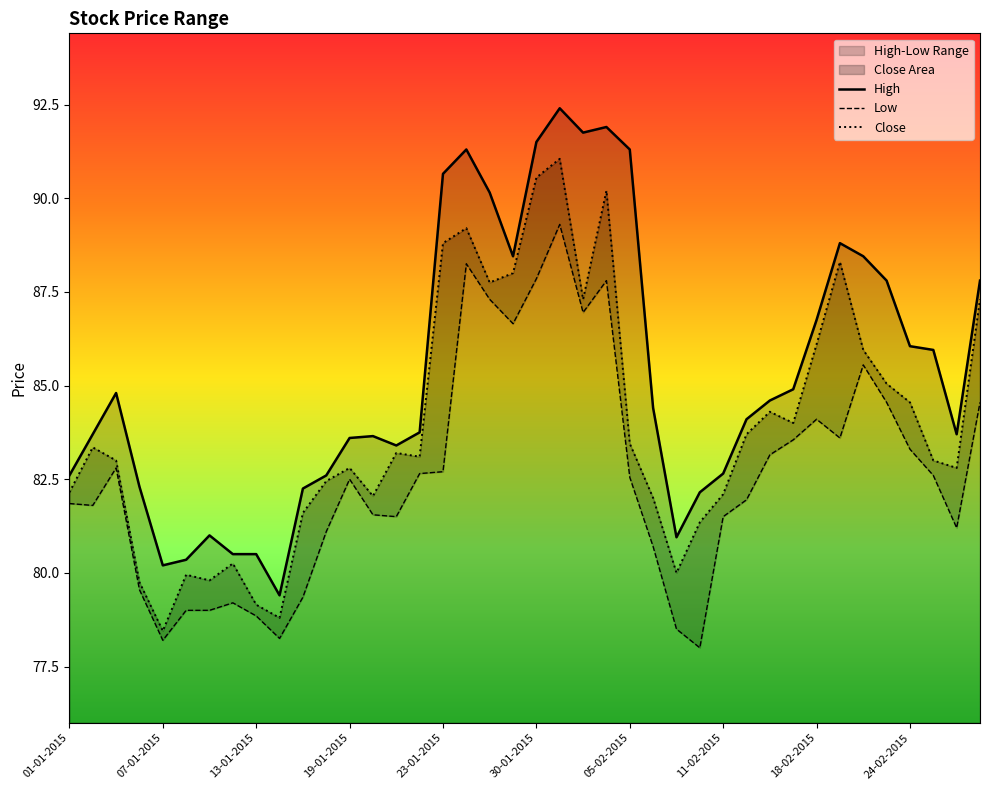

How many values in the Low series are below 82?

19